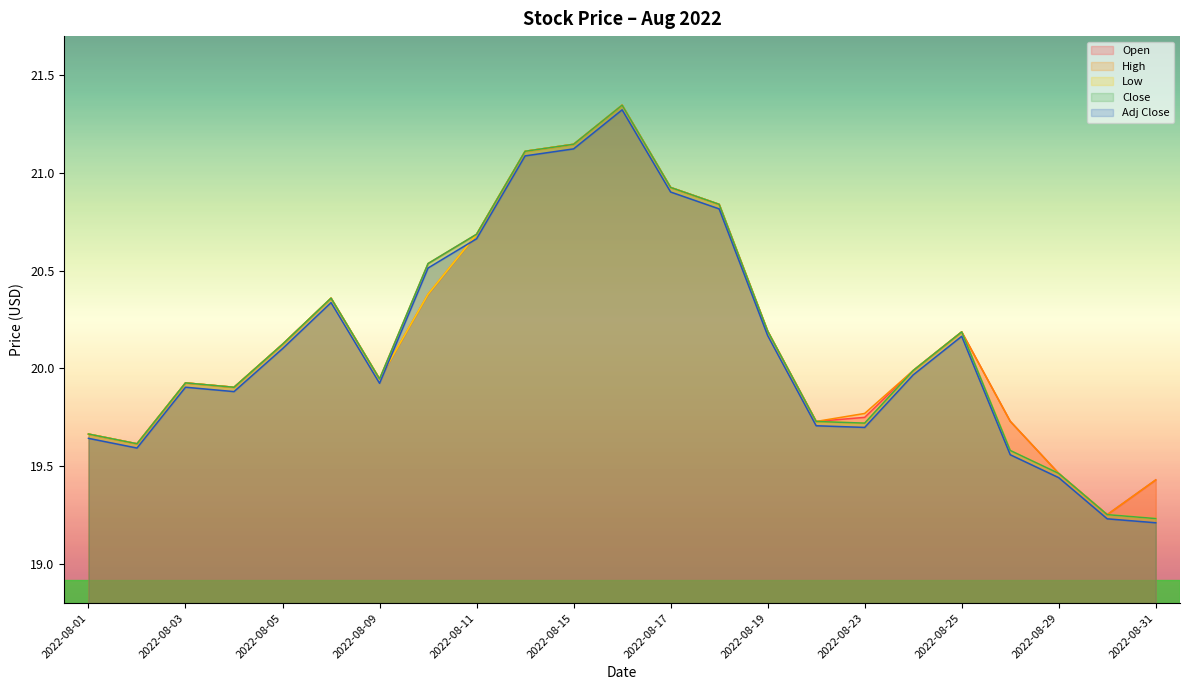

Reading left to right, what are all the values shown in this chart?

Open: 2022-08-01=19.7	2022-08-02=19.6	2022-08-03=19.9	2022-08-04=19.9	2022-08-05=20.1	2022-08-08=20.4	2022-08-09=19.9	2022-08-10=20.4	2022-08-11=20.7	2022-08-12=21.1	2022-08-15=21.1	2022-08-16=21.3	2022-08-17=20.9	2022-08-18=20.8	2022-08-19=20.2	2022-08-22=19.7	2022-08-23=19.8	2022-08-24=20.0	2022-08-25=20.2	2022-08-26=19.7	2022-08-29=19.5	2022-08-30=19.3	2022-08-31=19.4
High: 2022-08-01=19.7	2022-08-02=19.6	2022-08-03=19.9	2022-08-04=19.9	2022-08-05=20.1	2022-08-08=20.4	2022-08-09=19.9	2022-08-10=20.5	2022-08-11=20.7	2022-08-12=21.1	2022-08-15=21.1	2022-08-16=21.3	2022-08-17=20.9	2022-08-18=20.8	2022-08-19=20.2	2022-08-22=19.7	2022-08-23=19.8	2022-08-24=20.0	2022-08-25=20.2	2022-08-26=19.7	2022-08-29=19.5	2022-08-30=19.3	2022-08-31=19.4
Low: 2022-08-01=19.7	2022-08-02=19.6	2022-08-03=19.9	2022-08-04=19.9	2022-08-05=20.1	2022-08-08=20.4	2022-08-09=19.9	2022-08-10=20.4	2022-08-11=20.7	2022-08-12=21.1	2022-08-15=21.1	2022-08-16=21.3	2022-08-17=20.9	2022-08-18=20.8	2022-08-19=20.2	2022-08-22=19.7	2022-08-23=19.7	2022-08-24=20.0	2022-08-25=20.2	2022-08-26=19.6	2022-08-29=19.5	2022-08-30=19.3	2022-08-31=19.2
Close: 2022-08-01=19.7	2022-08-02=19.6	2022-08-03=19.9	2022-08-04=19.9	2022-08-05=20.1	2022-08-08=20.4	2022-08-09=19.9	2022-08-10=20.5	2022-08-11=20.7	2022-08-12=21.1	2022-08-15=21.1	2022-08-16=21.3	2022-08-17=20.9	2022-08-18=20.8	2022-08-19=20.2	2022-08-22=19.7	2022-08-23=19.7	2022-08-24=20.0	2022-08-25=20.2	2022-08-26=19.6	2022-08-29=19.5	2022-08-30=19.3	2022-08-31=19.2
Adj Close: 2022-08-01=19.6	2022-08-02=19.6	2022-08-03=19.9	2022-08-04=19.9	2022-08-05=20.1	2022-08-08=20.3	2022-08-09=19.9	2022-08-10=20.5	2022-08-11=20.7	2022-08-12=21.1	2022-08-15=21.1	2022-08-16=21.3	2022-08-17=20.9	2022-08-18=20.8	2022-08-19=20.2	2022-08-22=19.7	2022-08-23=19.7	2022-08-24=20.0	2022-08-25=20.2	2022-08-26=19.6	2022-08-29=19.4	2022-08-30=19.2	2022-08-31=19.2